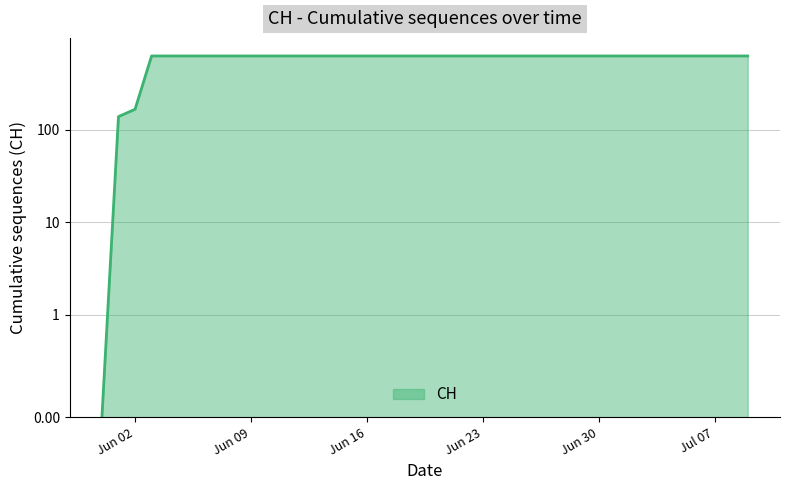

Rank the categories by value from highest to lowest.

2020-06-03, 2020-06-04, 2020-06-05, 2020-06-06, 2020-06-07, 2020-06-08, 2020-06-09, 2020-06-10, 2020-06-11, 2020-06-12, 2020-06-13, 2020-06-14, 2020-06-15, 2020-06-16, 2020-06-17, 2020-06-18, 2020-06-19, 2020-06-20, 2020-06-21, 2020-06-22, 2020-06-23, 2020-06-24, 2020-06-25, 2020-06-26, 2020-06-27, 2020-06-28, 2020-06-29, 2020-06-30, 2020-07-01, 2020-07-02, 2020-07-03, 2020-07-04, 2020-07-05, 2020-07-06, 2020-07-07, 2020-07-08, 2020-07-09, 2020-06-02, 2020-06-01, 2020-05-31